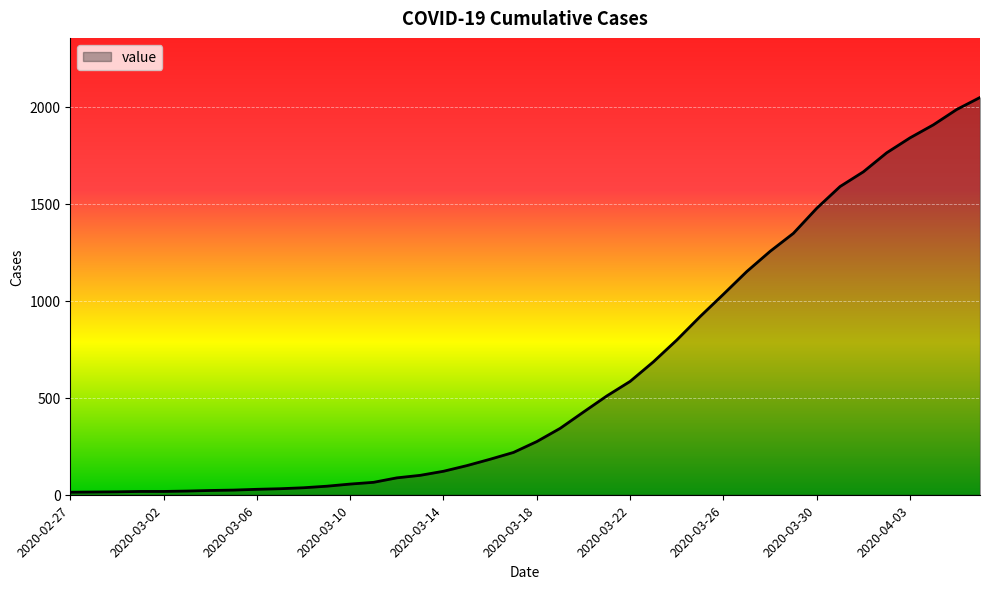

What is the maximum value shown in the chart?

2047